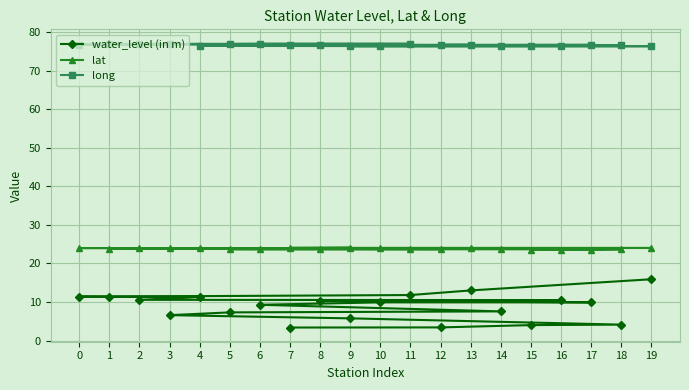

What is the smallest value displayed?

3.4